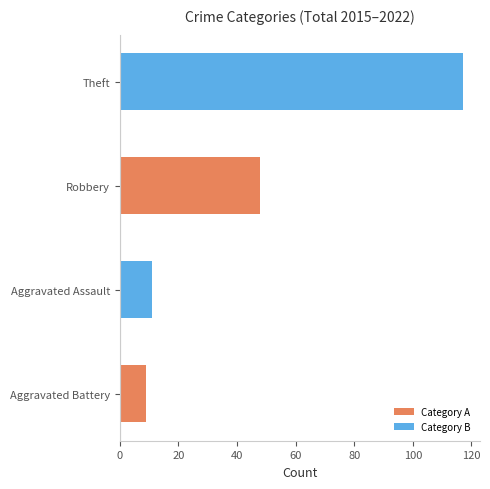

Is it true that the value at Theft is 42?

False